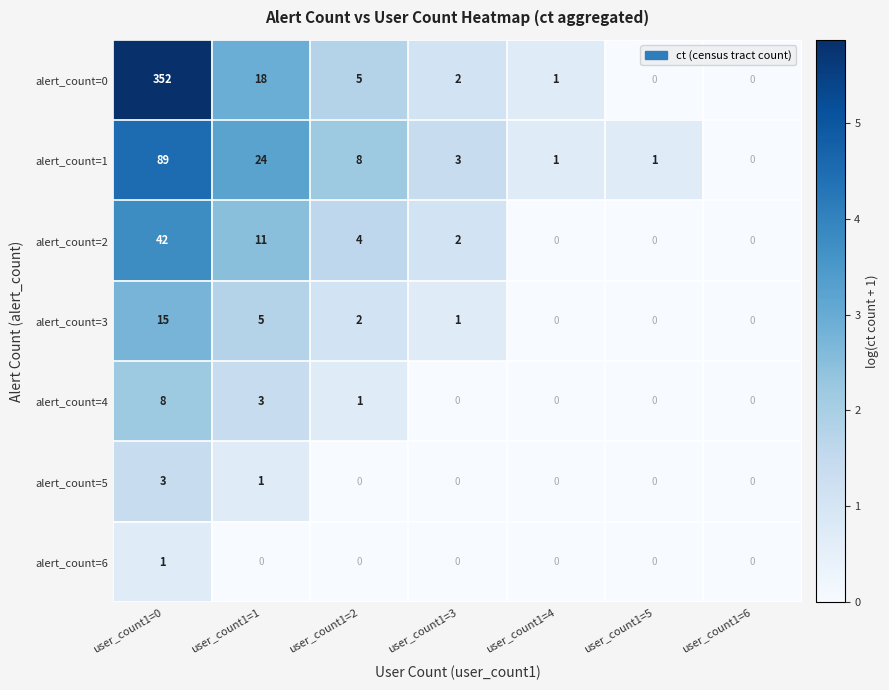

How many distinct data groups are displayed?

7